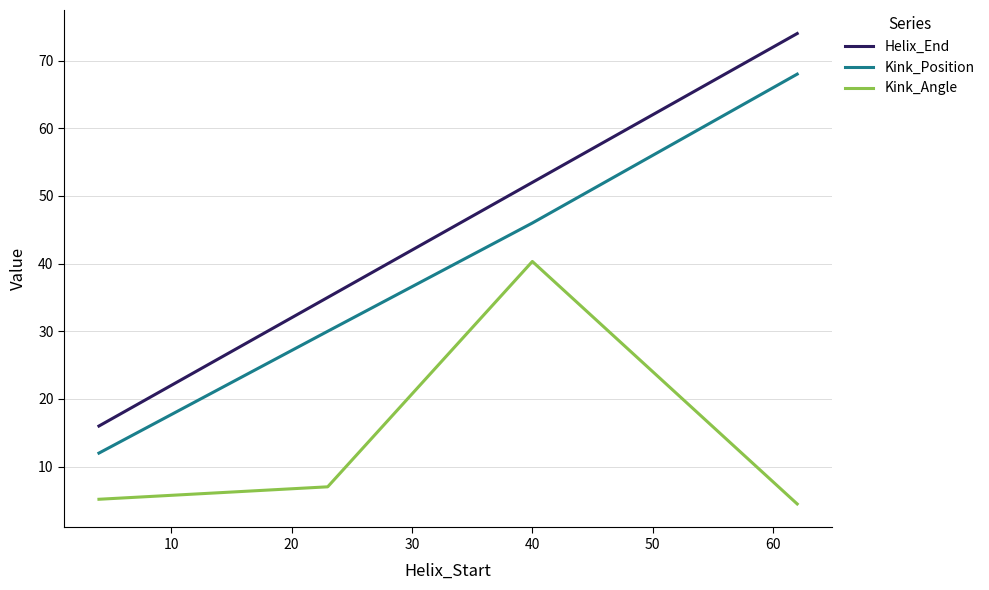

List the series in order of their overall mean, lowest first.

Kink_Angle, Kink_Position, Helix_End